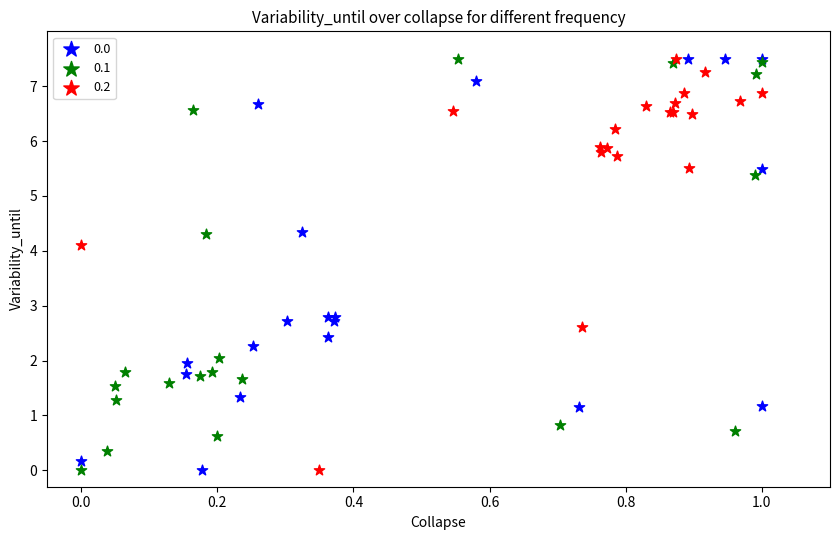

What are all the series names shown in the legend?

0.0, 0.1, 0.2